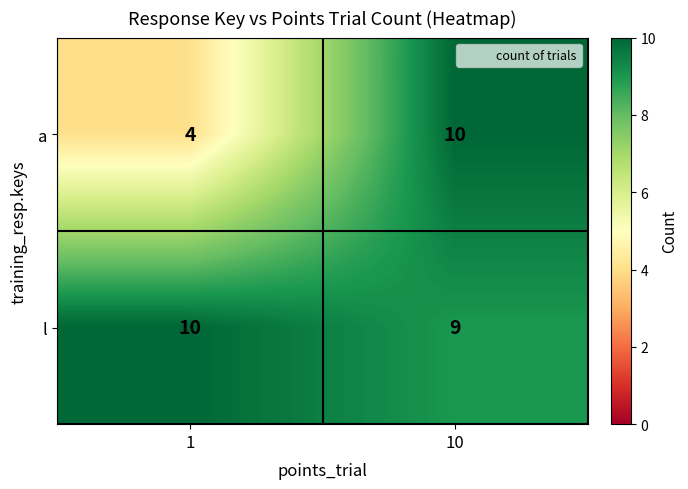

Reading left to right, what are all the values shown in this chart?

a: 1=4	10=10
l: 1=10	10=9